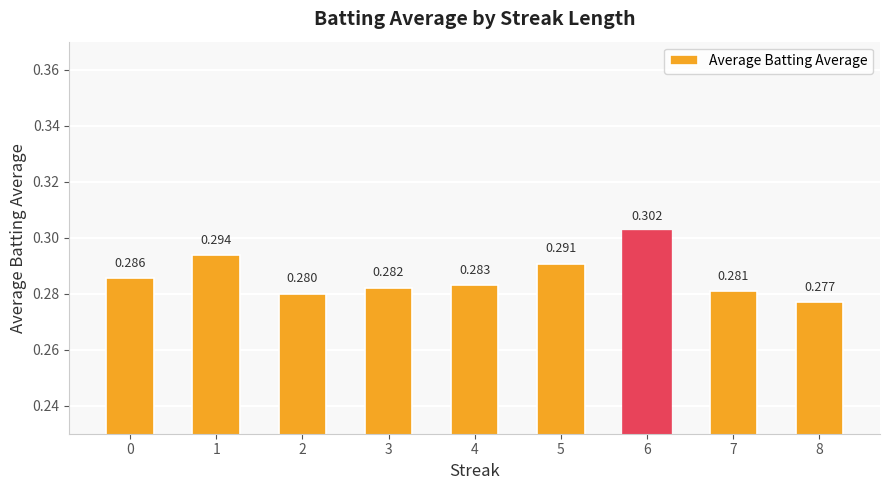

Between 7 and 2, which is larger?

7